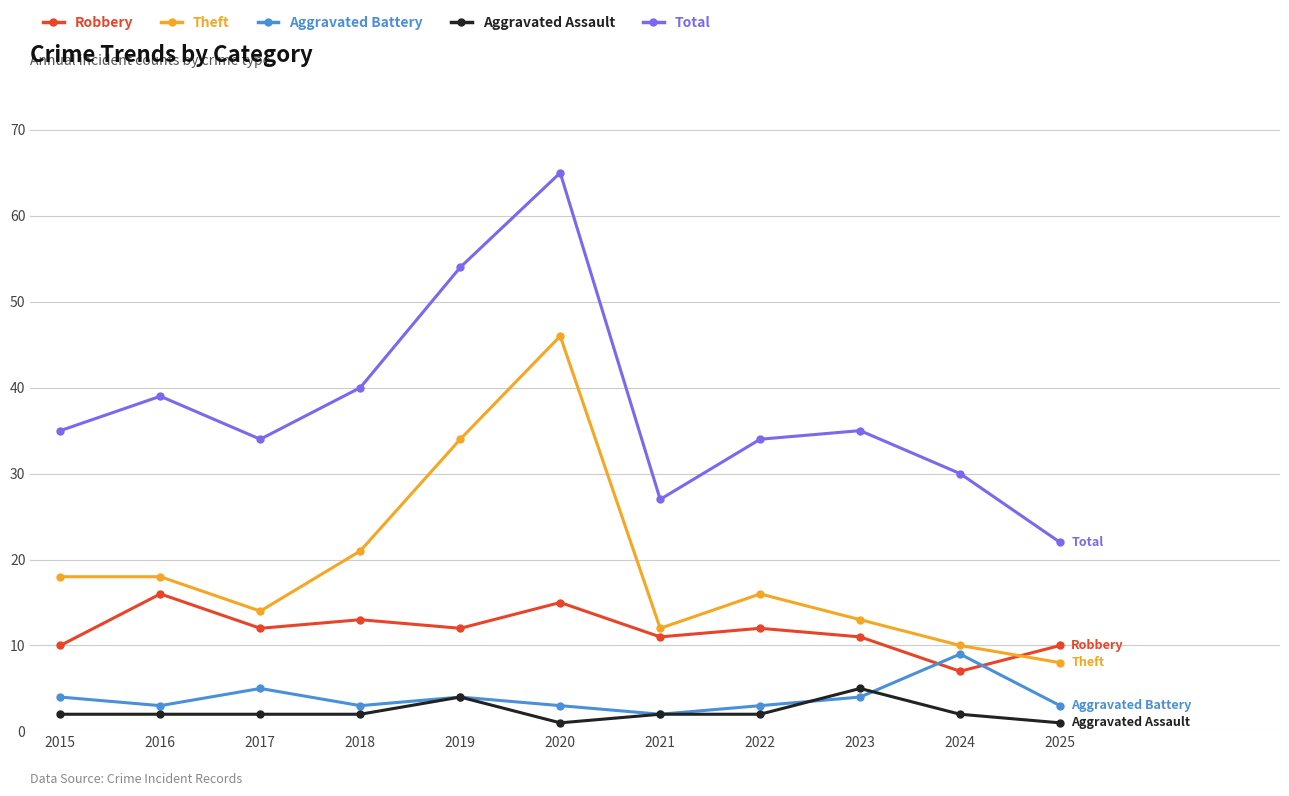

What is the lowest value of the Theft series?

8